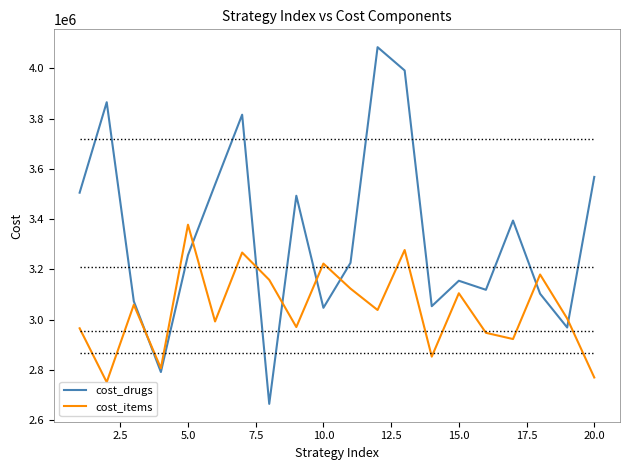

Rank the series by their maximum value, from lowest to highest.

cost_items, cost_drugs